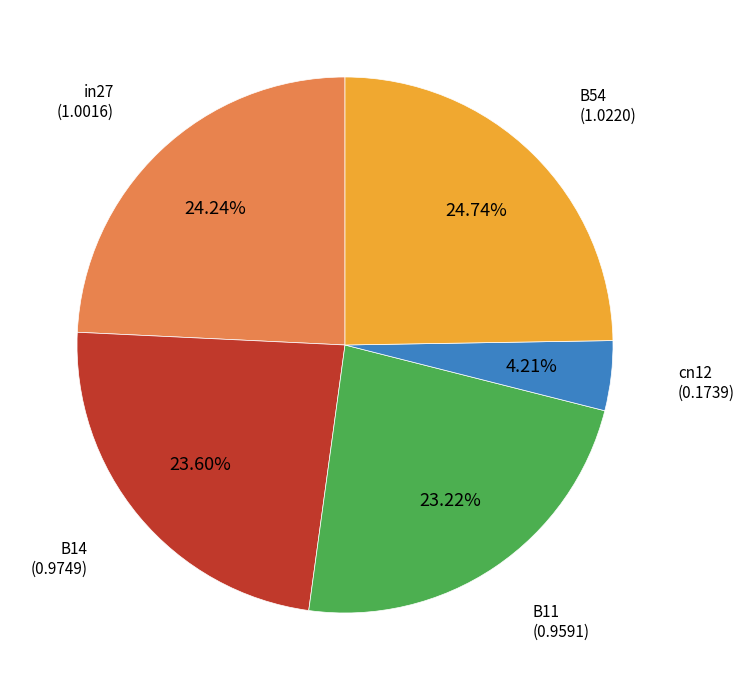

Is there any slice that represents more than half of the pie?

No